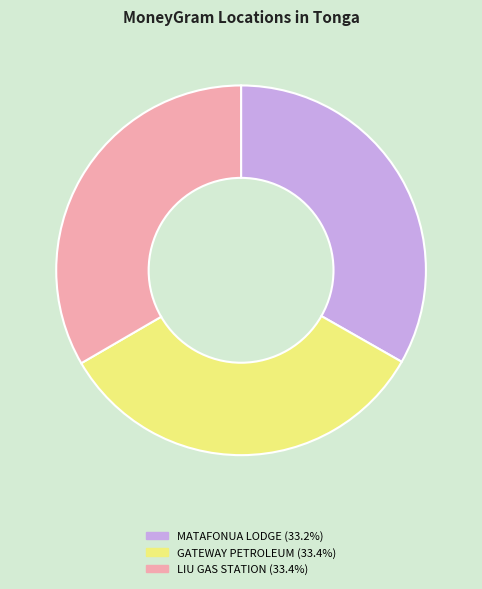

Is there any slice that represents more than half of the pie?

No